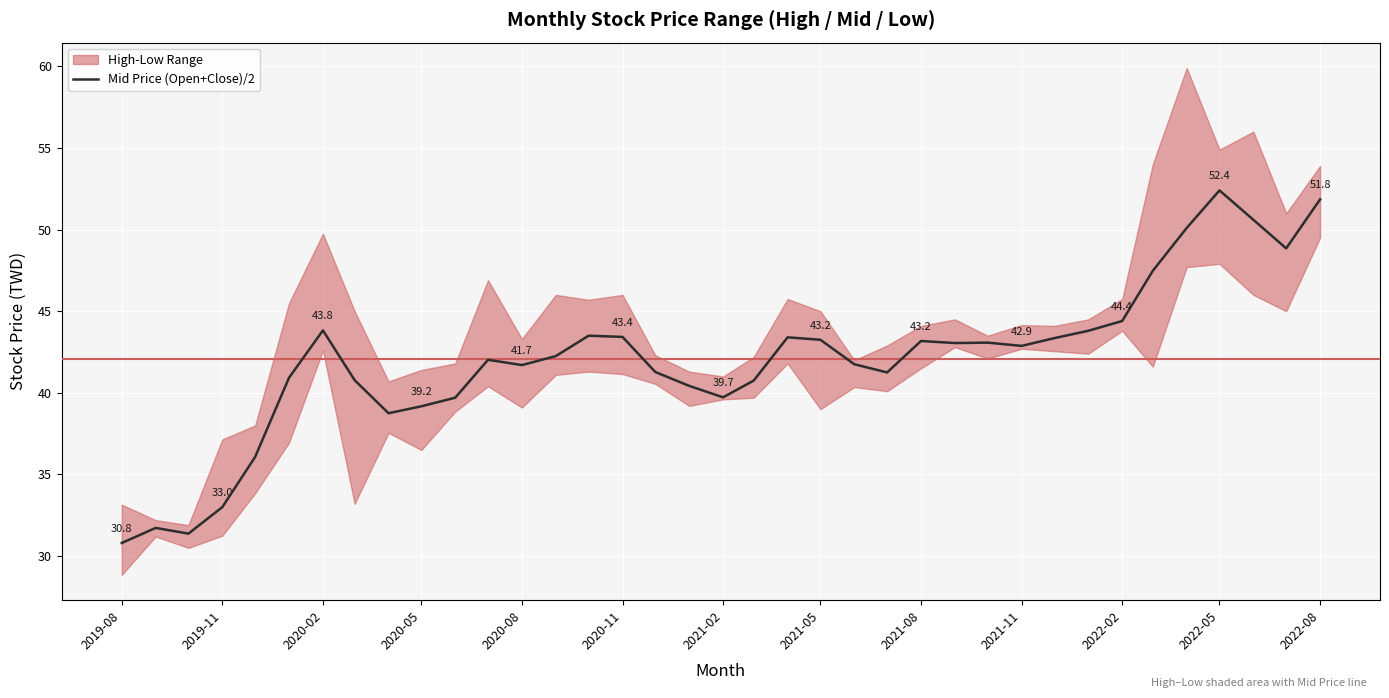

What is the minimum value shown in the chart?

30.8